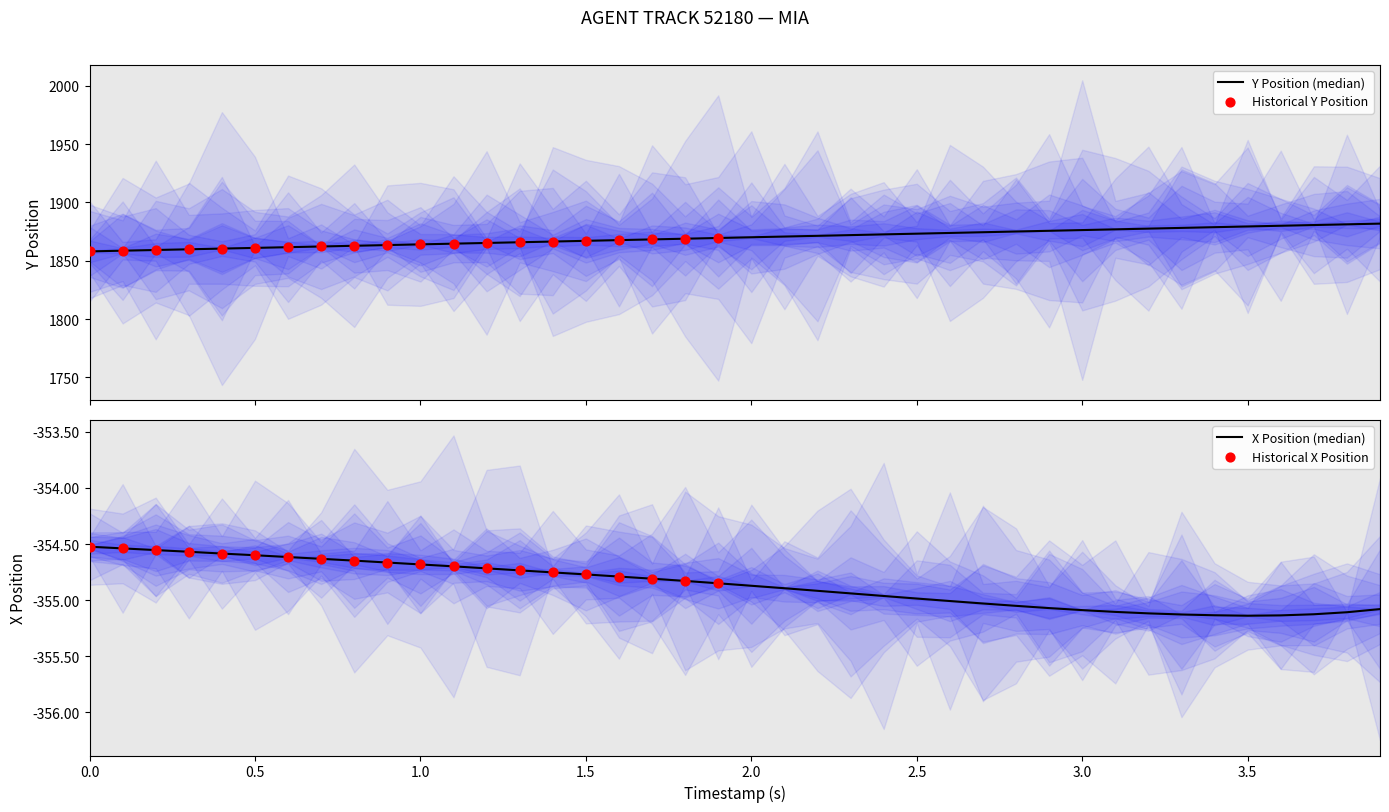

Which series has the largest total across all categories?

Y